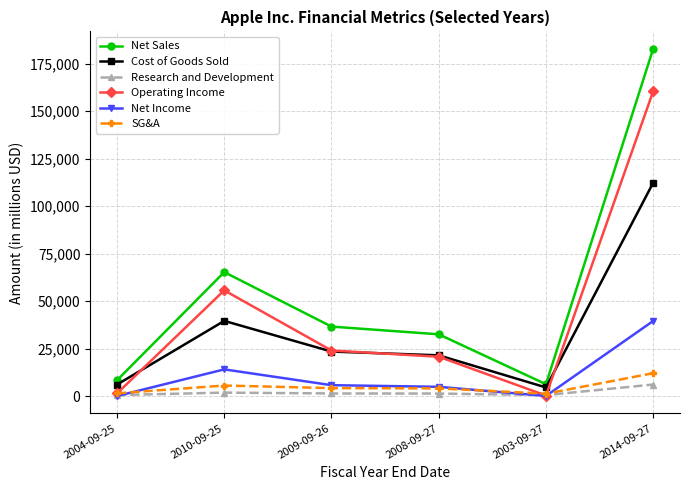

At how many categories does at least one series exceed 149421?

1